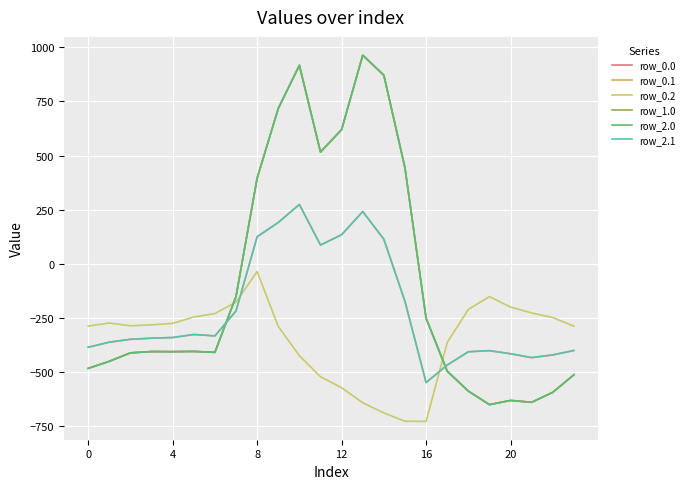

True or false: row_0.0 has more than 2 interior local peaks.

True